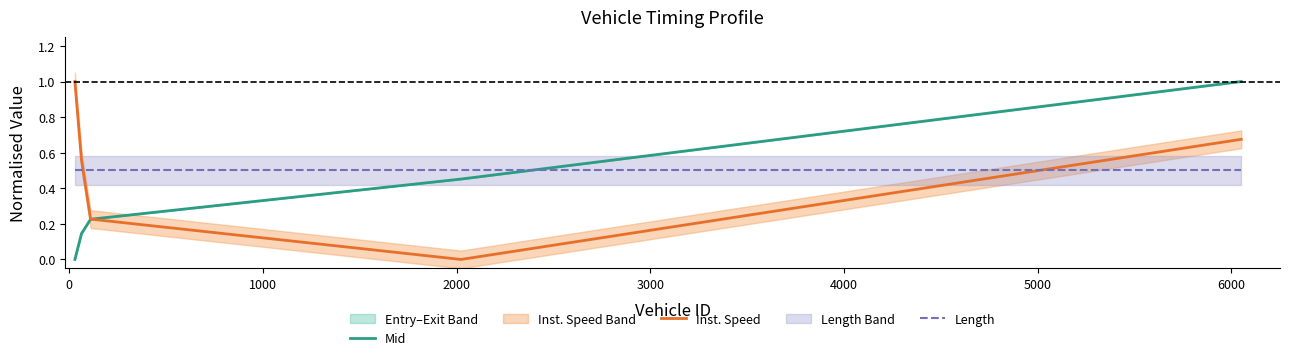

Reading left to right, extract all data points from this chart.

Mid: 0.0	0.1	0.2	0.5	1.0
Inst. Speed: 1.0	0.6	0.2	0.0	0.7
Length: 0.5	0.5	0.5	0.5	0.5